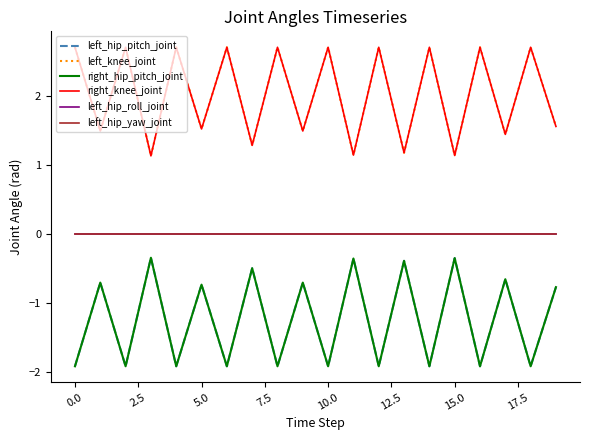

Which series has the largest total across all categories?

left_knee_joint